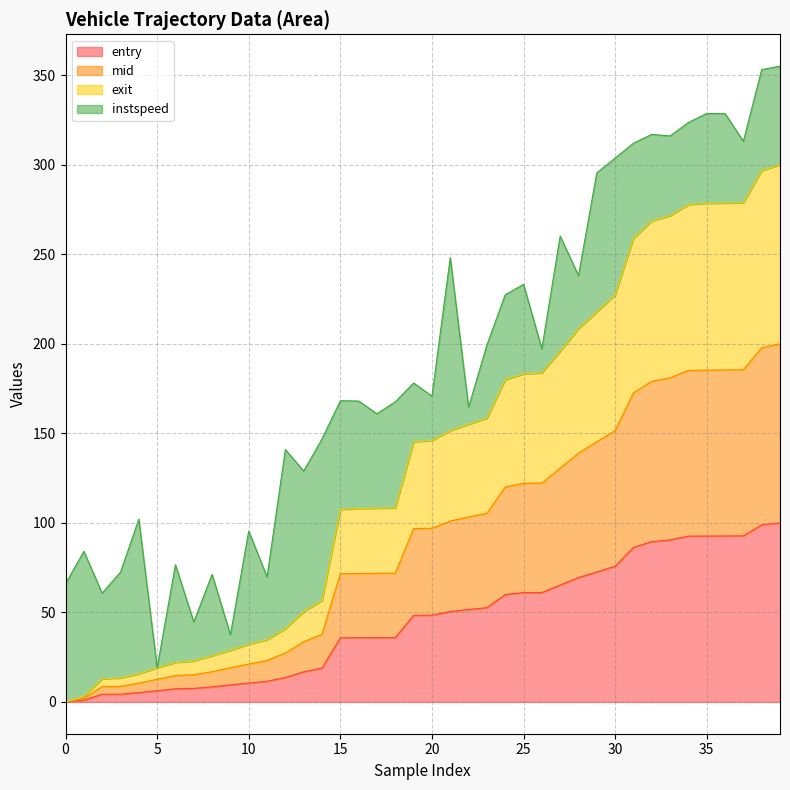

What is the highest value of the entry series?

100.0